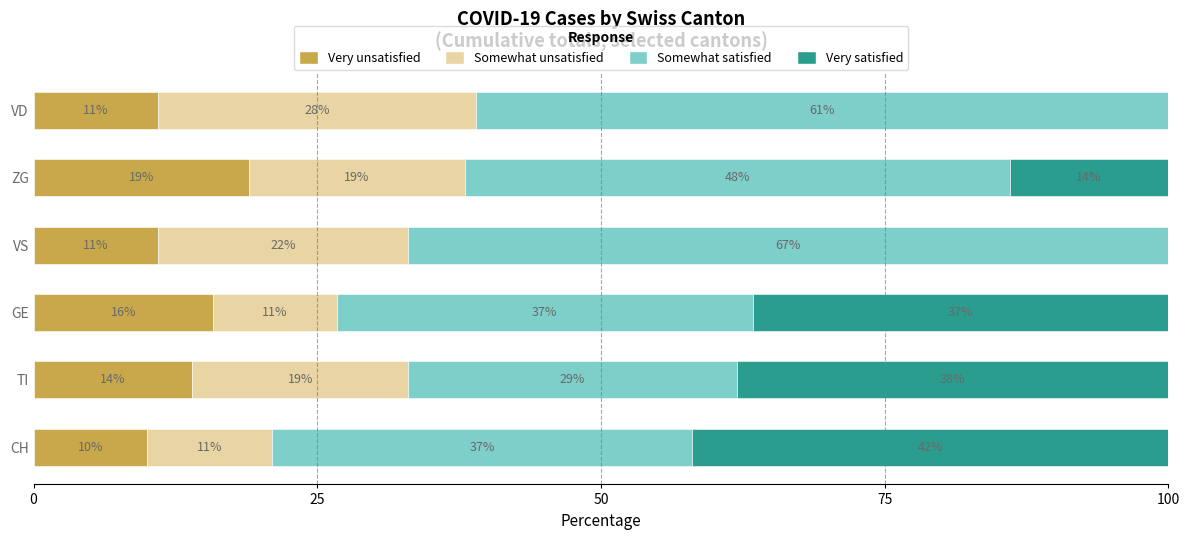

Read the Very unsatisfied value at ZG.

19.0